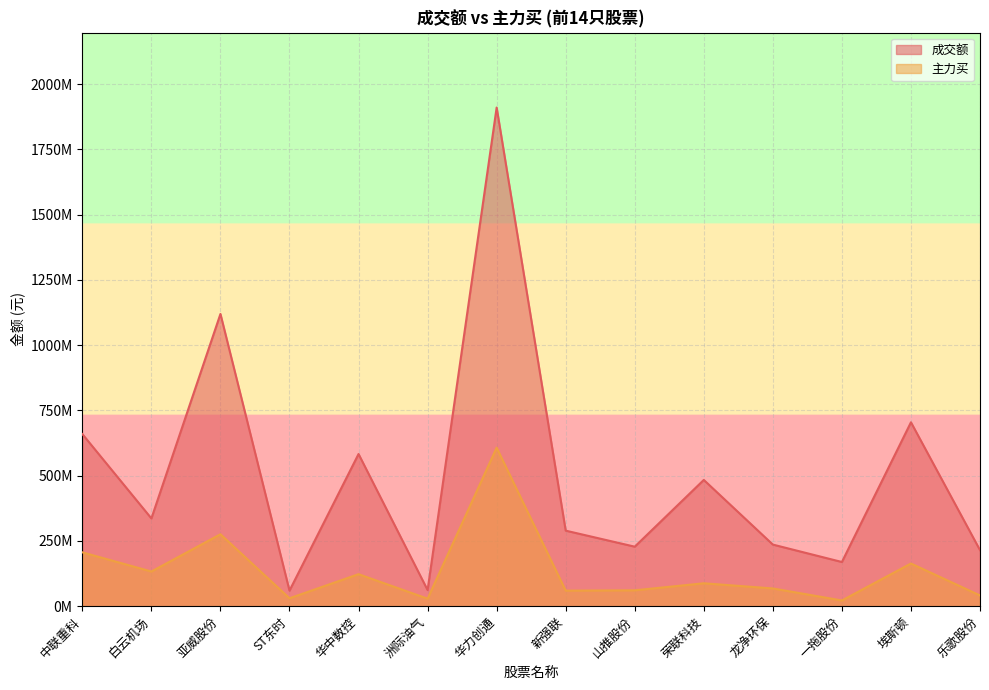

True or false: 主力买 and 成交额 cross at least once.

False